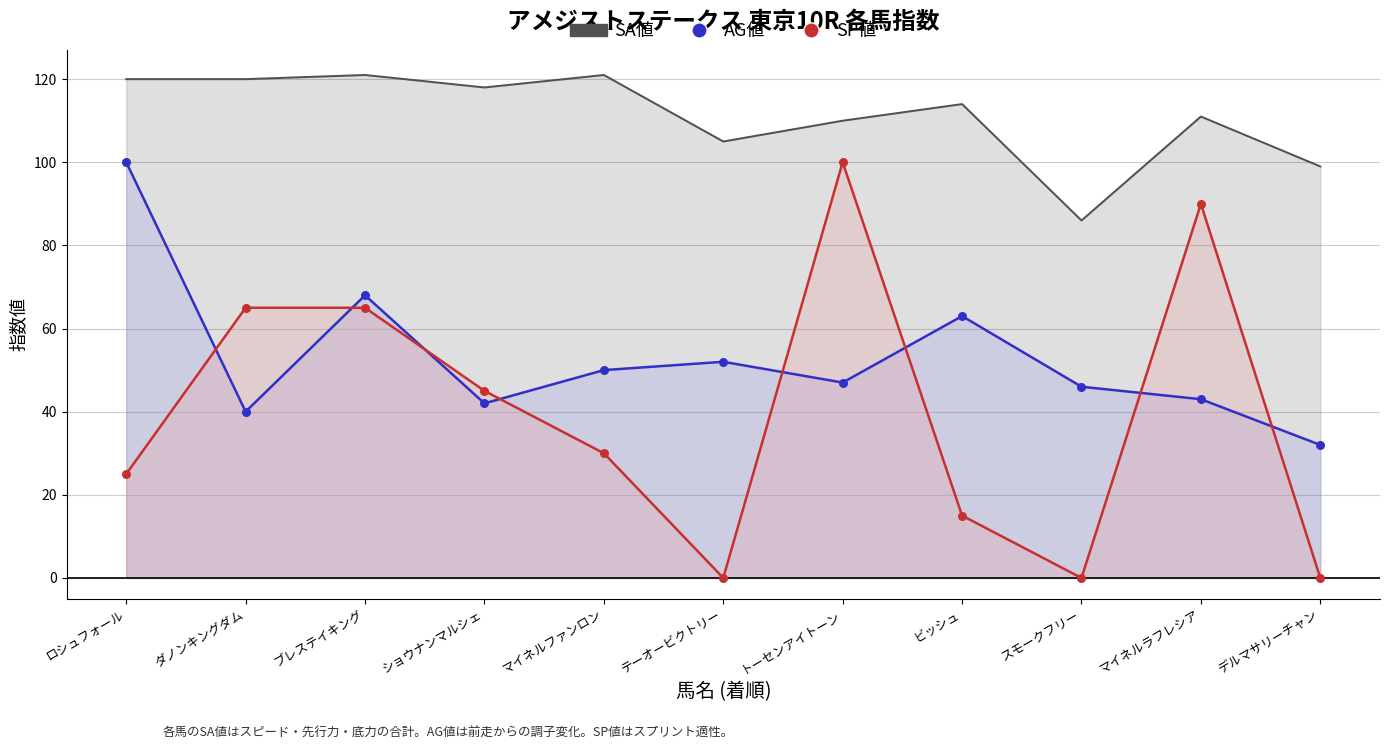

Which series reaches the maximum Y coordinate?

SA値